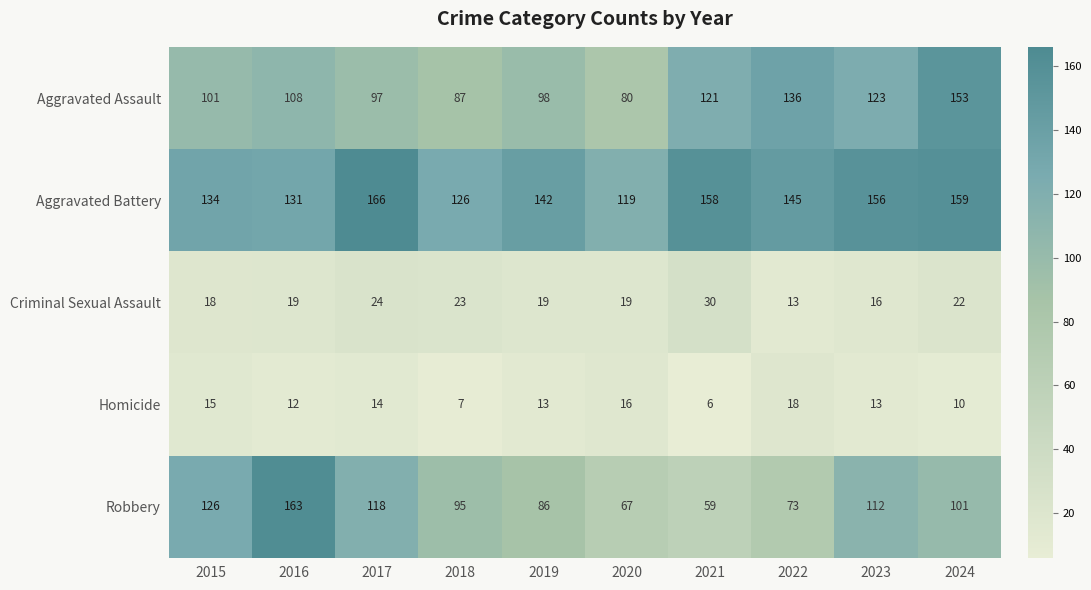

Which series has the largest total across all categories?

Aggravated Battery